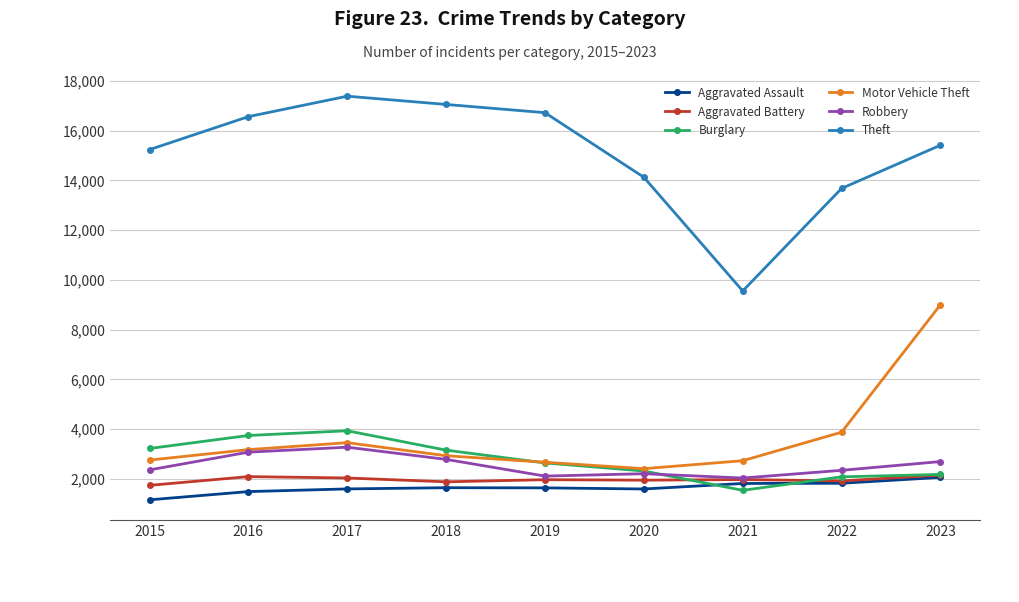

In Motor Vehicle Theft, how many points are lower than both neighbors (excluding endpoints)?

1